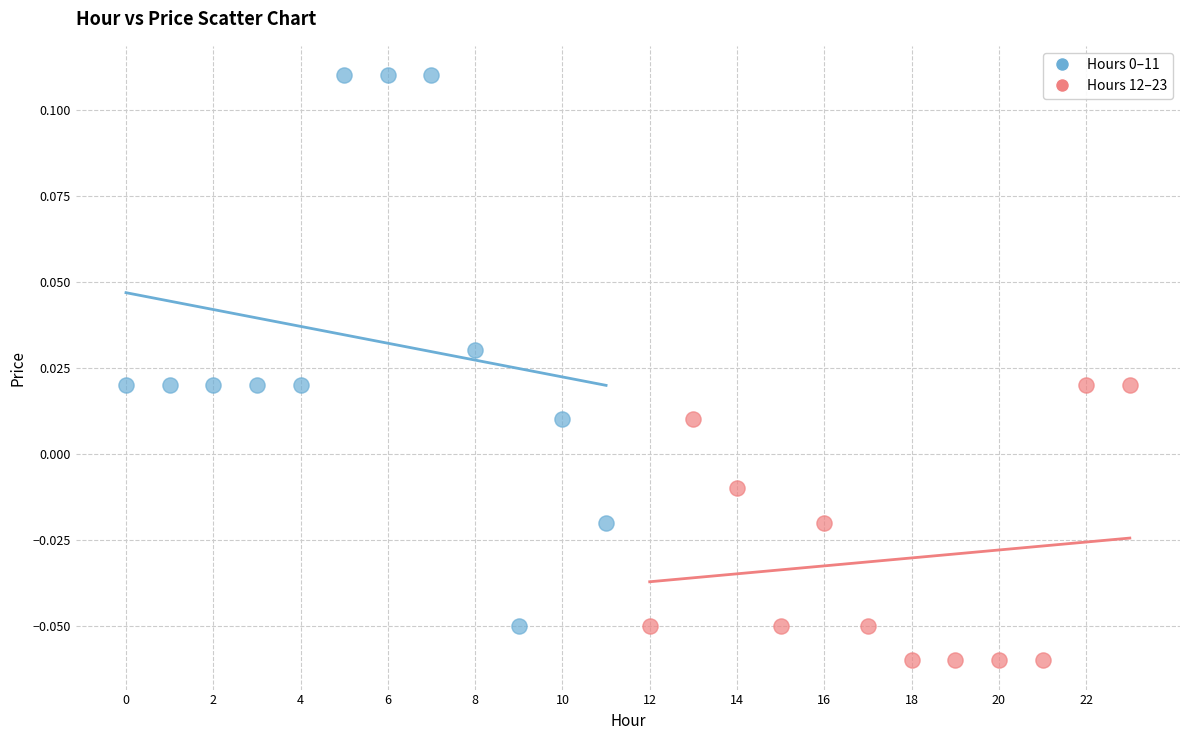

Which series contains the lowest Y value?

Hours 12–23